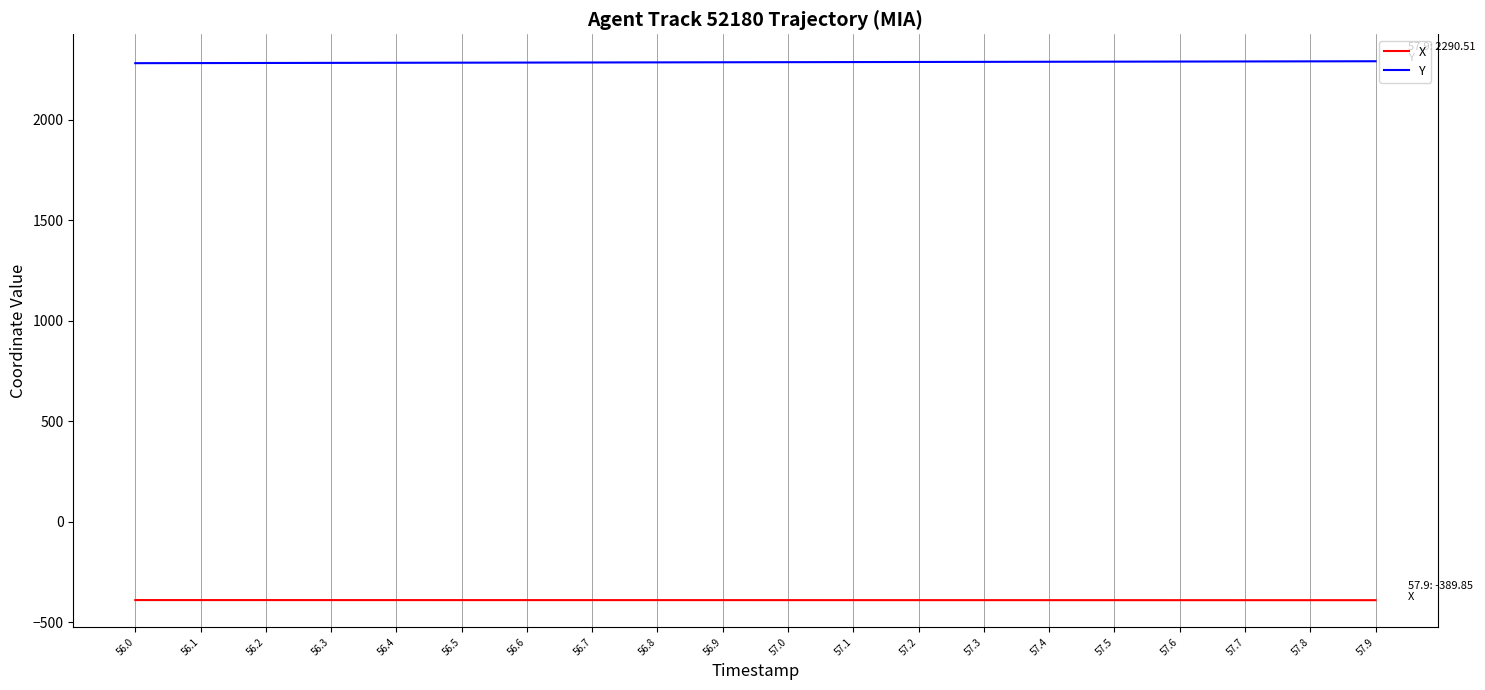

Read the Y value at 57.4.

2288.0